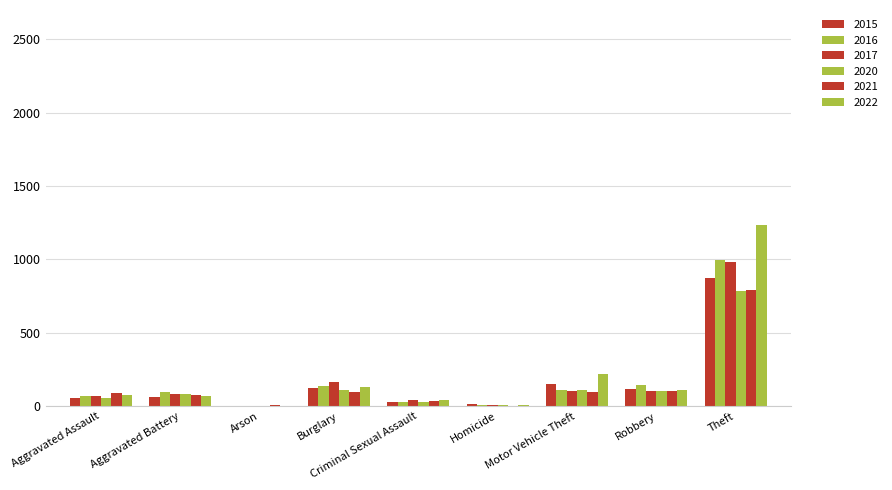

At which category is the sum across all series the highest?

Theft